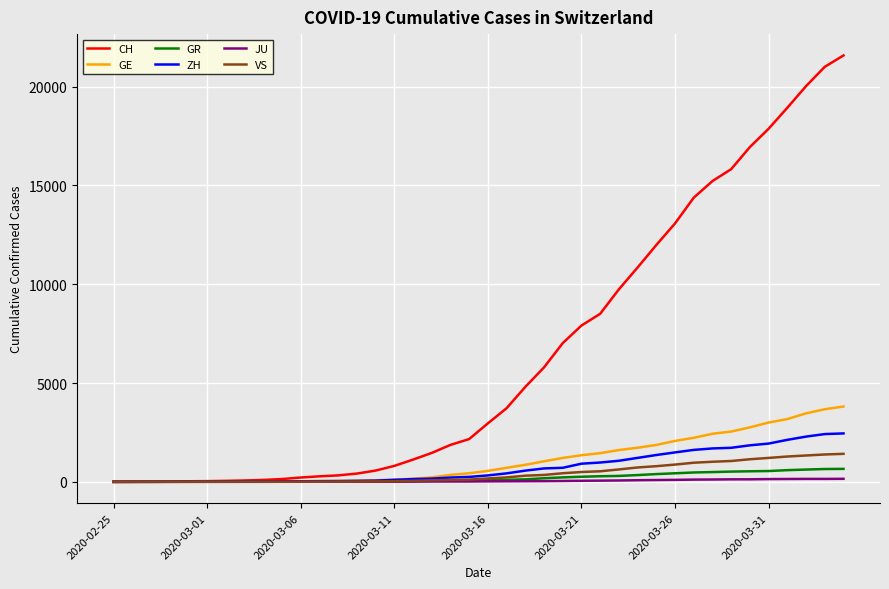

Which series has the largest total across all categories?

CH